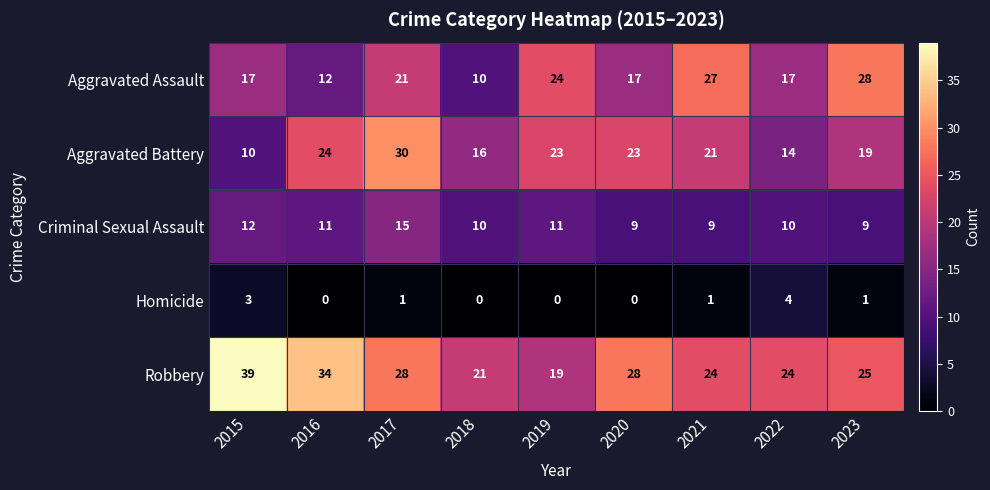

The value of Aggravated Assault at 2019 is 24. True or false?

True